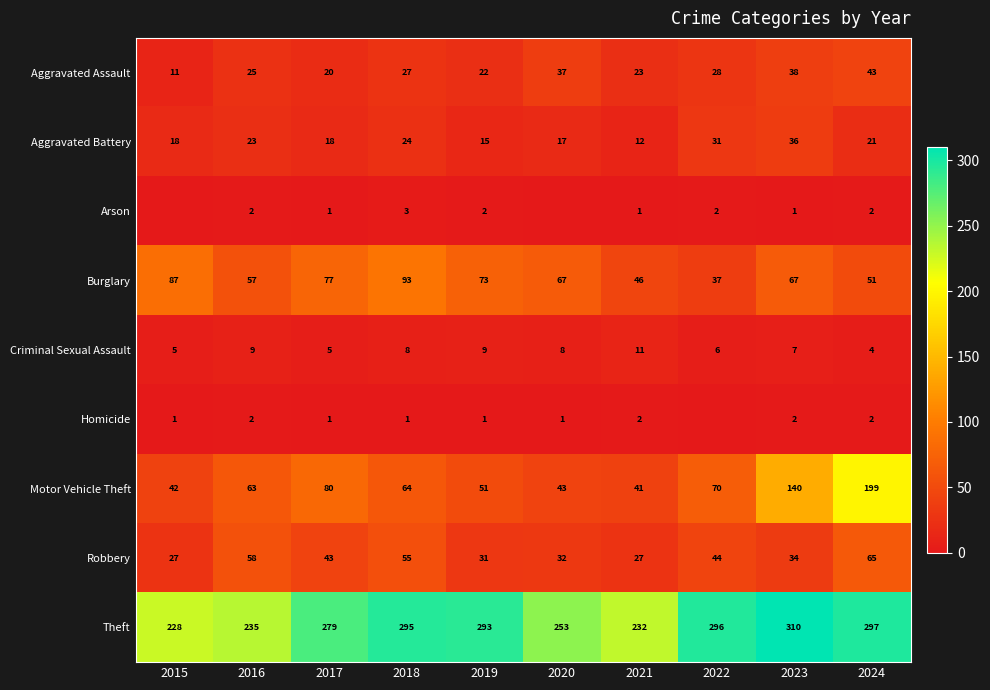

Read the Burglary value at 2019, to the nearest 10.

70